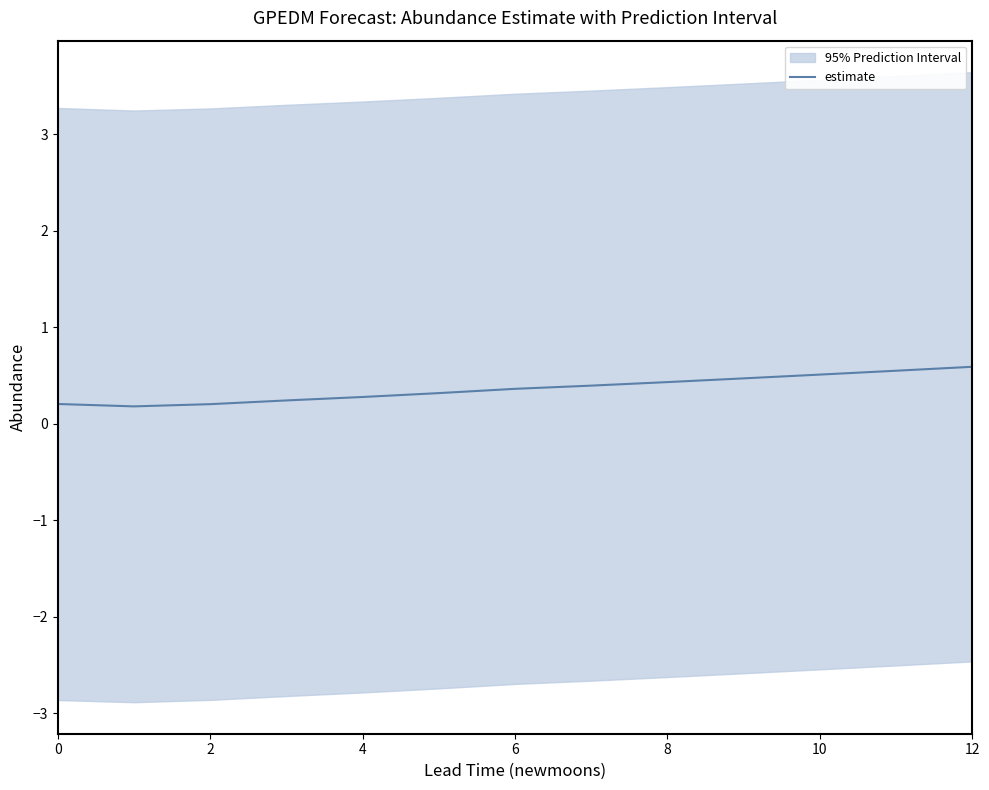

True or false: estimate has a value of 0.6 at 12.

True